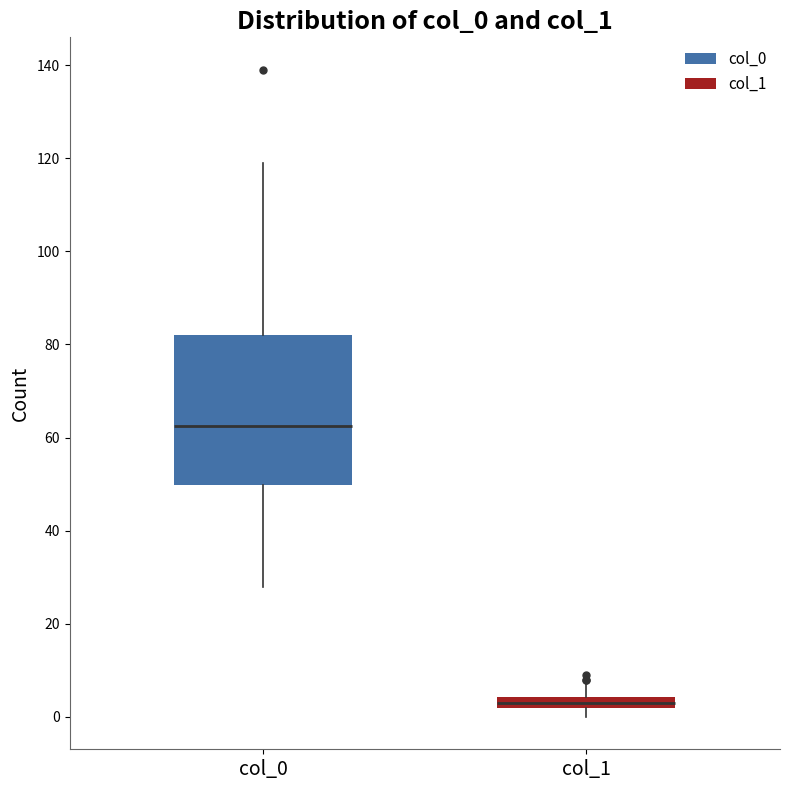

Where does the upper whisker of the box for col_1 end on the y-axis? The values are not printed on the chart, so give them approximately, as read against the axis.

8